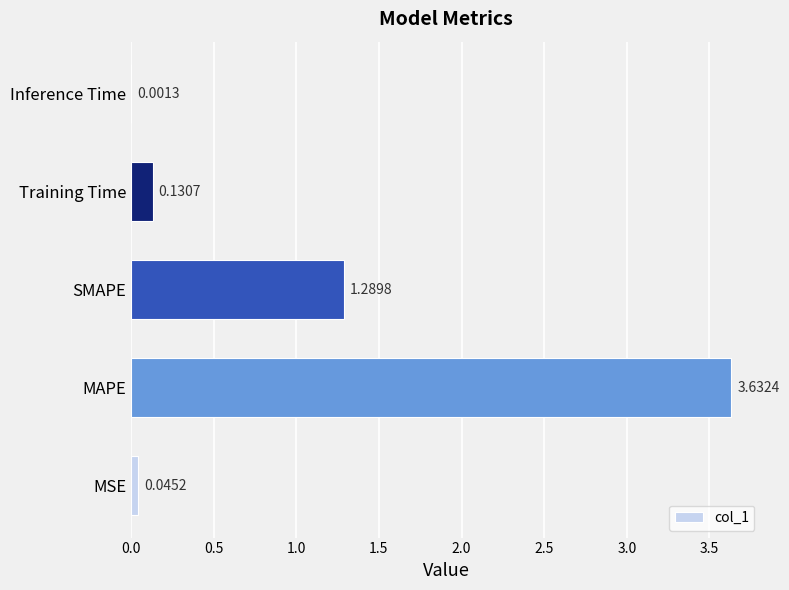

Where is the data nearest to the value 1?

SMAPE